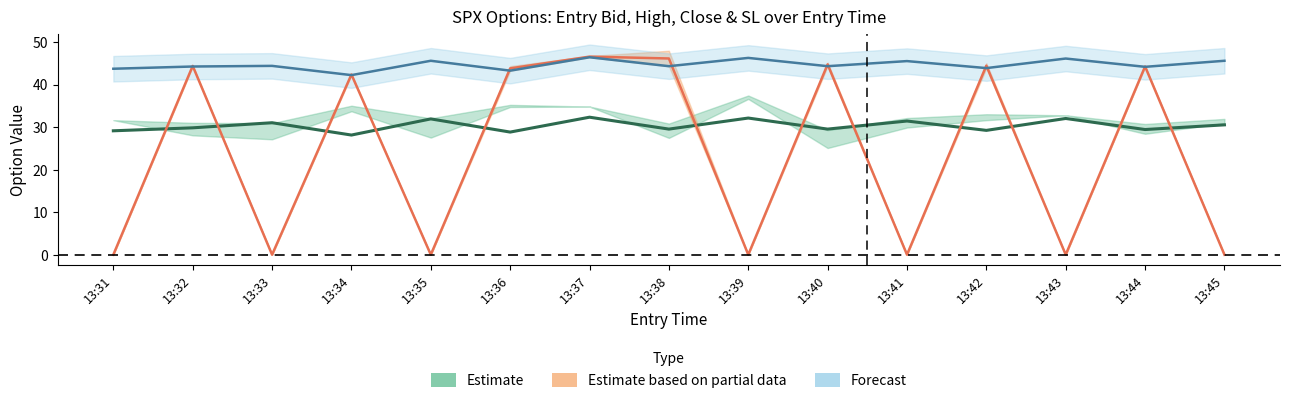

How many distinct data groups are displayed?

3